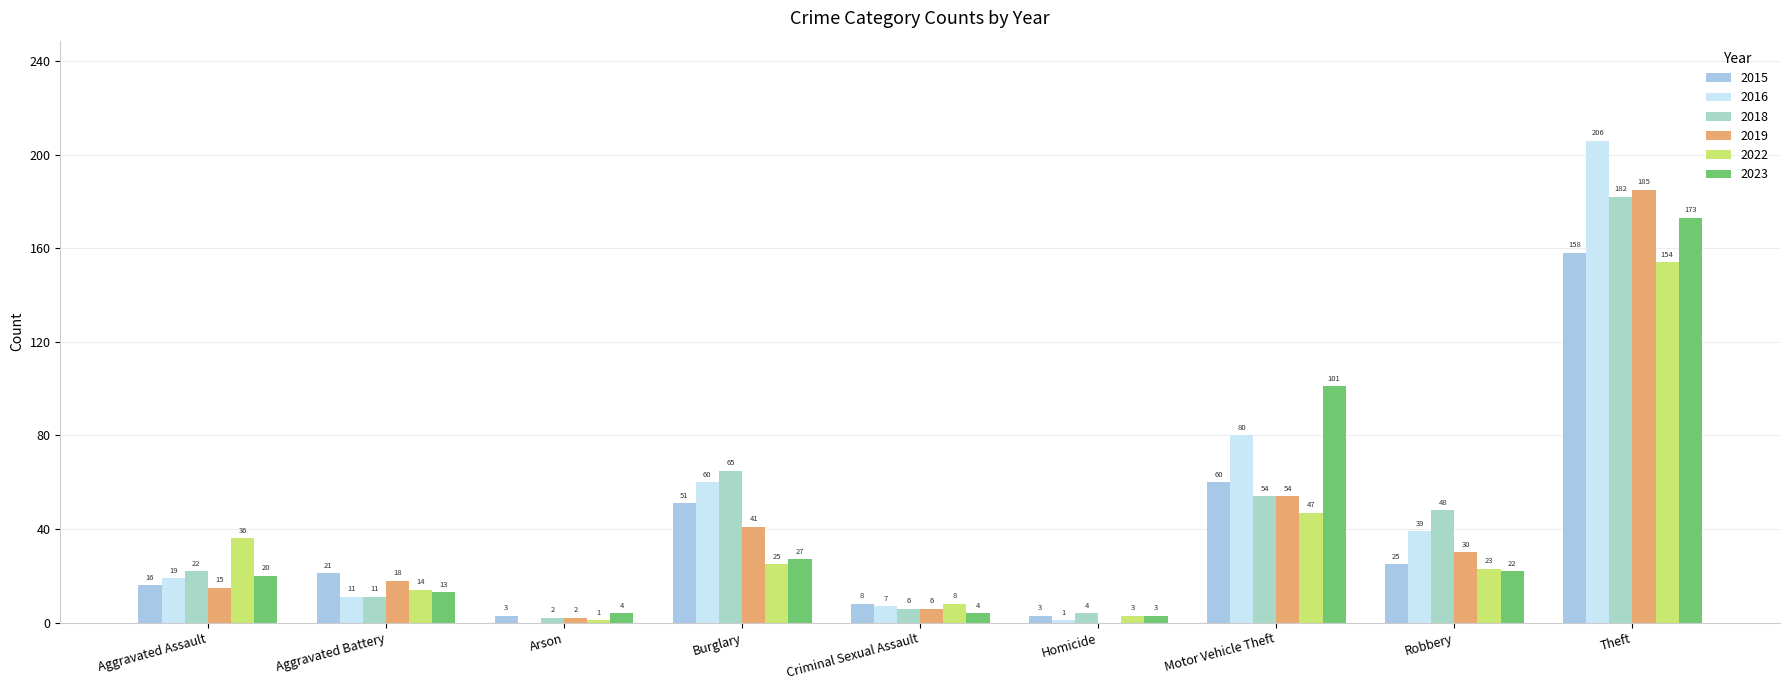

Are the bars horizontal?

No